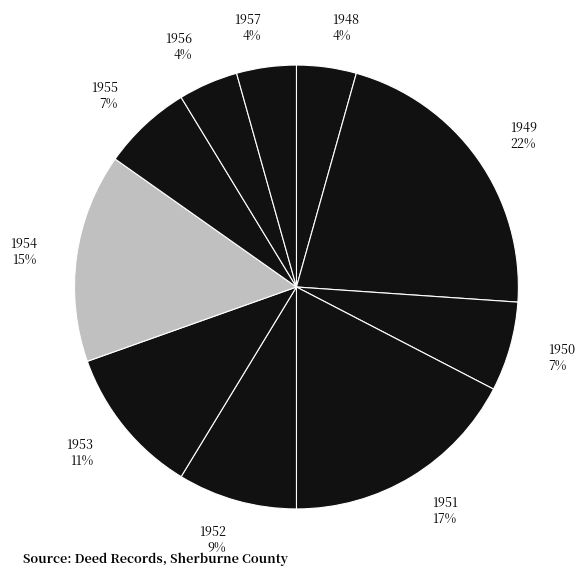

Does 1949 account for over 50% of the chart?

No